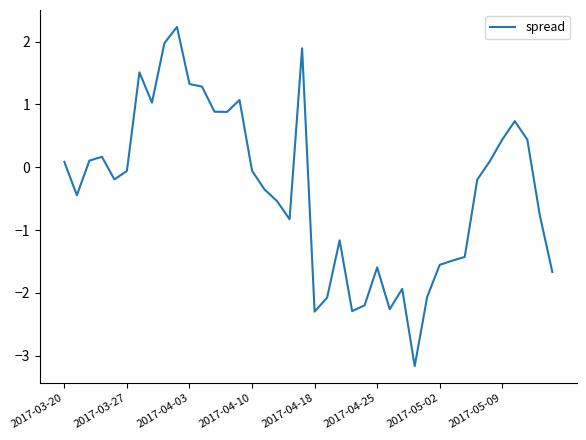

What is the smallest value displayed?

-3.2